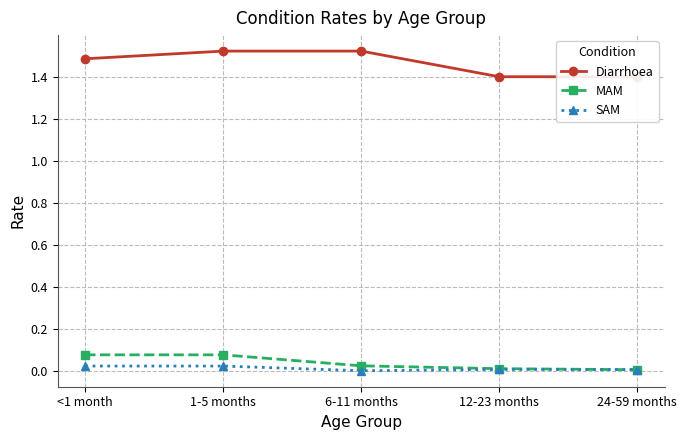

What is the total value across all series at <1 month?

1.6